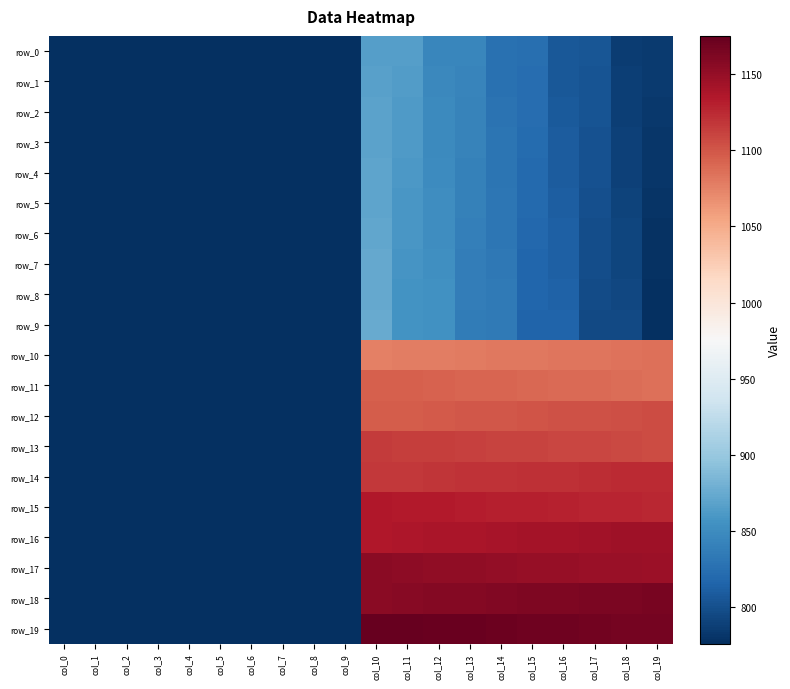

Reading left to right, list all the values displayed in this chart.

row_0: col_0=0.0	col_1=0.0	col_2=0.0	col_3=0.0	col_4=0.0	col_5=0.0	col_6=0.0	col_7=0.0	col_8=0.0	col_9=0.0	col_10=866.0	col_11=865.0	col_12=846.0	col_13=845.0	col_14=826.0	col_15=825.0	col_16=806.0	col_17=805.0	col_18=786.0	col_19=785.0
row_1: col_0=0.0	col_1=0.0	col_2=0.0	col_3=0.0	col_4=0.0	col_5=0.0	col_6=0.0	col_7=0.0	col_8=0.0	col_9=0.0	col_10=867.0	col_11=864.0	col_12=847.0	col_13=844.0	col_14=827.0	col_15=824.0	col_16=807.0	col_17=804.0	col_18=787.0	col_19=784.0
row_2: col_0=0.0	col_1=0.0	col_2=0.0	col_3=0.0	col_4=0.0	col_5=0.0	col_6=0.0	col_7=0.0	col_8=0.0	col_9=0.0	col_10=868.0	col_11=863.0	col_12=848.0	col_13=843.0	col_14=828.0	col_15=823.0	col_16=808.0	col_17=803.0	col_18=788.0	col_19=783.0
row_3: col_0=0.0	col_1=0.0	col_2=0.0	col_3=0.0	col_4=0.0	col_5=0.0	col_6=0.0	col_7=0.0	col_8=0.0	col_9=0.0	col_10=869.0	col_11=862.0	col_12=849.0	col_13=842.0	col_14=829.0	col_15=822.0	col_16=809.0	col_17=802.0	col_18=789.0	col_19=782.0
row_4: col_0=0.0	col_1=0.0	col_2=0.0	col_3=0.0	col_4=0.0	col_5=0.0	col_6=0.0	col_7=0.0	col_8=0.0	col_9=0.0	col_10=870.0	col_11=861.0	col_12=850.0	col_13=841.0	col_14=830.0	col_15=821.0	col_16=810.0	col_17=801.0	col_18=790.0	col_19=781.0
row_5: col_0=0.0	col_1=0.0	col_2=0.0	col_3=0.0	col_4=0.0	col_5=0.0	col_6=0.0	col_7=0.0	col_8=0.0	col_9=0.0	col_10=871.0	col_11=860.0	col_12=851.0	col_13=840.0	col_14=831.0	col_15=820.0	col_16=811.0	col_17=800.0	col_18=791.0	col_19=780.0
row_6: col_0=0.0	col_1=0.0	col_2=0.0	col_3=0.0	col_4=0.0	col_5=0.0	col_6=0.0	col_7=0.0	col_8=0.0	col_9=0.0	col_10=872.0	col_11=859.0	col_12=852.0	col_13=839.0	col_14=832.0	col_15=819.0	col_16=812.0	col_17=799.0	col_18=792.0	col_19=779.0
row_7: col_0=0.0	col_1=0.0	col_2=0.0	col_3=0.0	col_4=0.0	col_5=0.0	col_6=0.0	col_7=0.0	col_8=0.0	col_9=0.0	col_10=873.0	col_11=858.0	col_12=853.0	col_13=838.0	col_14=833.0	col_15=818.0	col_16=813.0	col_17=798.0	col_18=793.0	col_19=778.0
row_8: col_0=0.0	col_1=0.0	col_2=0.0	col_3=0.0	col_4=0.0	col_5=0.0	col_6=0.0	col_7=0.0	col_8=0.0	col_9=0.0	col_10=874.0	col_11=857.0	col_12=854.0	col_13=837.0	col_14=834.0	col_15=817.0	col_16=814.0	col_17=797.0	col_18=794.0	col_19=777.0
row_9: col_0=0.0	col_1=0.0	col_2=0.0	col_3=0.0	col_4=0.0	col_5=0.0	col_6=0.0	col_7=0.0	col_8=0.0	col_9=0.0	col_10=875.0	col_11=856.0	col_12=855.0	col_13=836.0	col_14=835.0	col_15=816.0	col_16=815.0	col_17=796.0	col_18=795.0	col_19=776.0
row_10: col_0=0.0	col_1=0.0	col_2=0.0	col_3=0.0	col_4=0.0	col_5=0.0	col_6=0.0	col_7=0.0	col_8=0.0	col_9=0.0	col_10=1076.0	col_11=1077.0	col_12=1078.0	col_13=1079.0	col_14=1080.0	col_15=1081.0	col_16=1082.0	col_17=1083.0	col_18=1084.0	col_19=1085.0
row_11: col_0=0.0	col_1=0.0	col_2=0.0	col_3=0.0	col_4=0.0	col_5=0.0	col_6=0.0	col_7=0.0	col_8=0.0	col_9=0.0	col_10=1095.0	col_11=1094.0	col_12=1093.0	col_13=1092.0	col_14=1091.0	col_15=1090.0	col_16=1089.0	col_17=1088.0	col_18=1087.0	col_19=1086.0
row_12: col_0=0.0	col_1=0.0	col_2=0.0	col_3=0.0	col_4=0.0	col_5=0.0	col_6=0.0	col_7=0.0	col_8=0.0	col_9=0.0	col_10=1096.0	col_11=1097.0	col_12=1098.0	col_13=1099.0	col_14=1100.0	col_15=1101.0	col_16=1102.0	col_17=1103.0	col_18=1104.0	col_19=1105.0
row_13: col_0=0.0	col_1=0.0	col_2=0.0	col_3=0.0	col_4=0.0	col_5=0.0	col_6=0.0	col_7=0.0	col_8=0.0	col_9=0.0	col_10=1115.0	col_11=1114.0	col_12=1113.0	col_13=1112.0	col_14=1111.0	col_15=1110.0	col_16=1109.0	col_17=1108.0	col_18=1107.0	col_19=1106.0
row_14: col_0=0.0	col_1=0.0	col_2=0.0	col_3=0.0	col_4=0.0	col_5=0.0	col_6=0.0	col_7=0.0	col_8=0.0	col_9=0.0	col_10=1116.0	col_11=1117.0	col_12=1118.0	col_13=1119.0	col_14=1120.0	col_15=1121.0	col_16=1122.0	col_17=1123.0	col_18=1124.0	col_19=1125.0
row_15: col_0=0.0	col_1=0.0	col_2=0.0	col_3=0.0	col_4=0.0	col_5=0.0	col_6=0.0	col_7=0.0	col_8=0.0	col_9=0.0	col_10=1135.0	col_11=1134.0	col_12=1133.0	col_13=1132.0	col_14=1131.0	col_15=1130.0	col_16=1129.0	col_17=1128.0	col_18=1127.0	col_19=1126.0
row_16: col_0=0.0	col_1=0.0	col_2=0.0	col_3=0.0	col_4=0.0	col_5=0.0	col_6=0.0	col_7=0.0	col_8=0.0	col_9=0.0	col_10=1136.0	col_11=1137.0	col_12=1138.0	col_13=1139.0	col_14=1140.0	col_15=1141.0	col_16=1142.0	col_17=1143.0	col_18=1144.0	col_19=1145.0
row_17: col_0=0.0	col_1=0.0	col_2=0.0	col_3=0.0	col_4=0.0	col_5=0.0	col_6=0.0	col_7=0.0	col_8=0.0	col_9=0.0	col_10=1155.0	col_11=1154.0	col_12=1153.0	col_13=1152.0	col_14=1151.0	col_15=1150.0	col_16=1149.0	col_17=1148.0	col_18=1147.0	col_19=1146.0
row_18: col_0=0.0	col_1=0.0	col_2=0.0	col_3=0.0	col_4=0.0	col_5=0.0	col_6=0.0	col_7=0.0	col_8=0.0	col_9=0.0	col_10=1156.0	col_11=1157.0	col_12=1158.0	col_13=1159.0	col_14=1160.0	col_15=1161.0	col_16=1162.0	col_17=1163.0	col_18=1164.0	col_19=1165.0
row_19: col_0=0.0	col_1=0.0	col_2=0.0	col_3=0.0	col_4=0.0	col_5=0.0	col_6=0.0	col_7=0.0	col_8=0.0	col_9=0.0	col_10=1175.0	col_11=1174.0	col_12=1173.0	col_13=1172.0	col_14=1171.0	col_15=1170.0	col_16=1169.0	col_17=1168.0	col_18=1167.0	col_19=1166.0